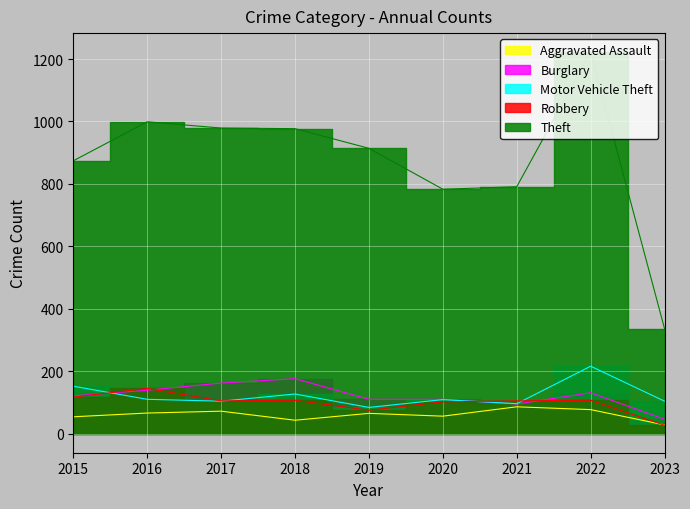

Reading right to left, what are all the values shown in this chart?

Aggravated Assault: 2023=28	2022=77	2021=86	2020=56	2019=65	2018=43	2017=72	2016=66	2015=54
Burglary: 2023=46	2022=131	2021=95	2020=110	2019=110	2018=176	2017=162	2016=139	2015=121
Motor Vehicle Theft: 2023=104	2022=216	2021=96	2020=109	2019=84	2018=127	2017=104	2016=110	2015=152
Robbery: 2023=27	2022=107	2021=105	2020=102	2019=75	2018=107	2017=105	2016=145	2015=117
Theft: 2023=336	2022=1222	2021=791	2020=783	2019=914	2018=977	2017=979	2016=999	2015=874